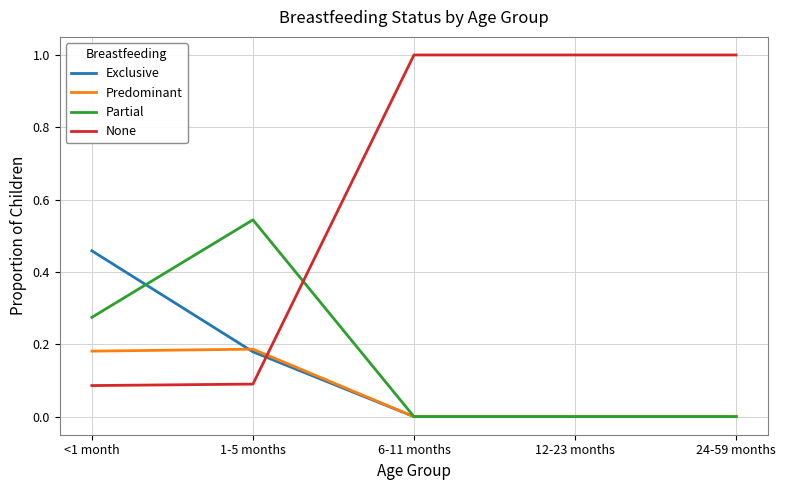

What is the difference between the None values at 1-5 months and 6-11 months?

0.9